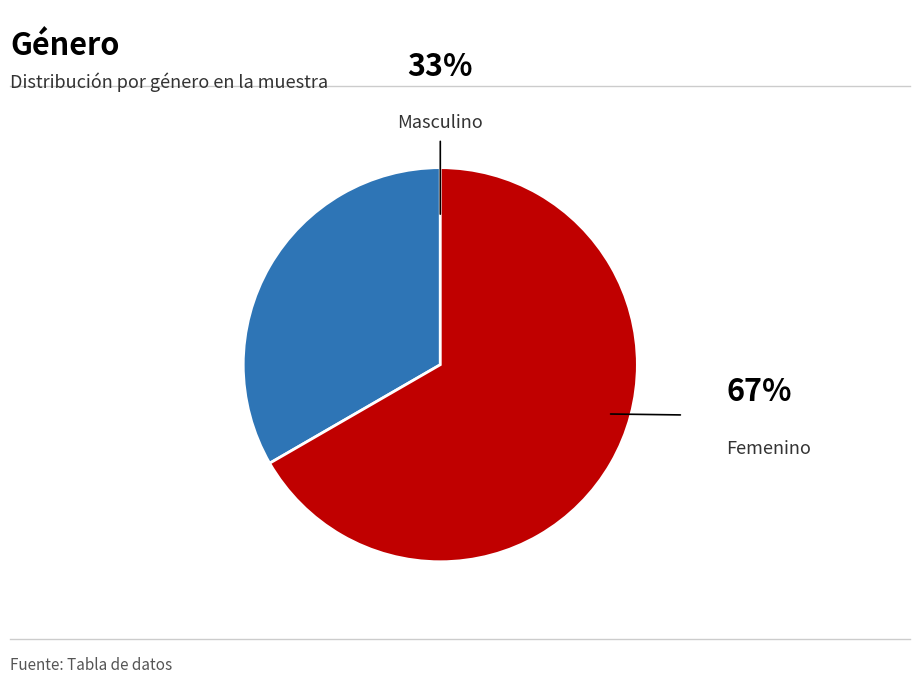

Does any single category account for the majority?

Yes